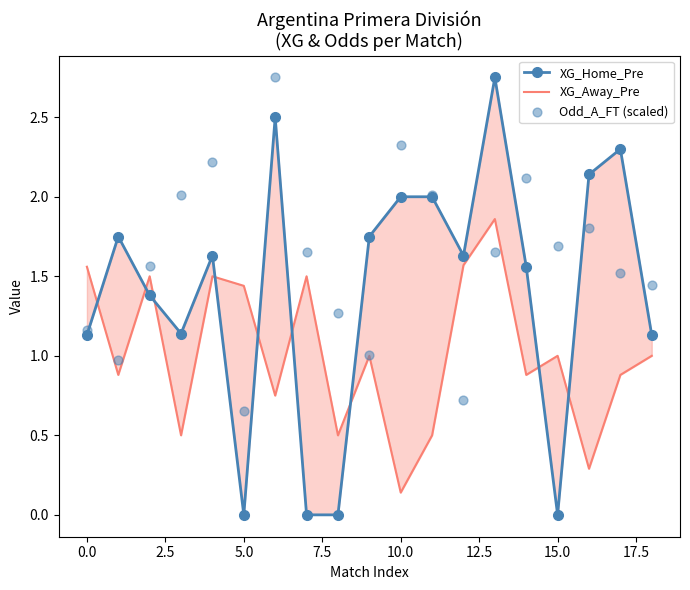

Which series reaches the minimum Y coordinate?

XG_Home_Pre